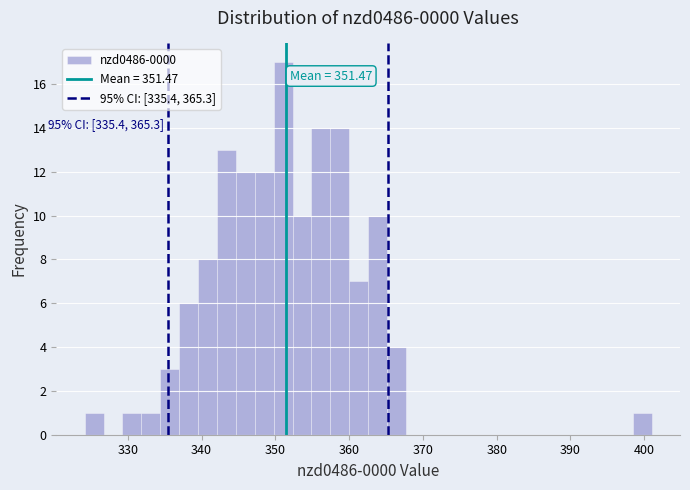

Around what value on the x-axis is the tallest bar? Give the approximate position of its centre, as read against the axis.

351